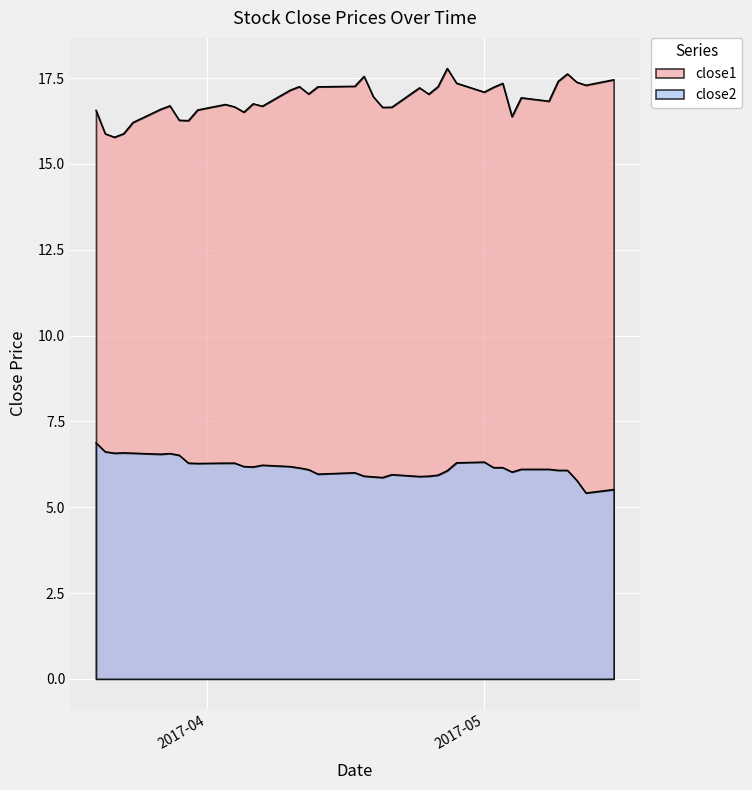

Where does the close2 series first go above 6?

2017-03-20